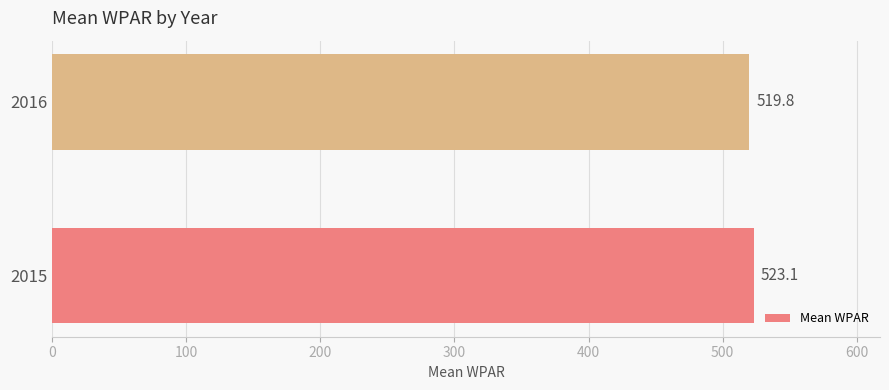

Count the number of categories in the chart.

2